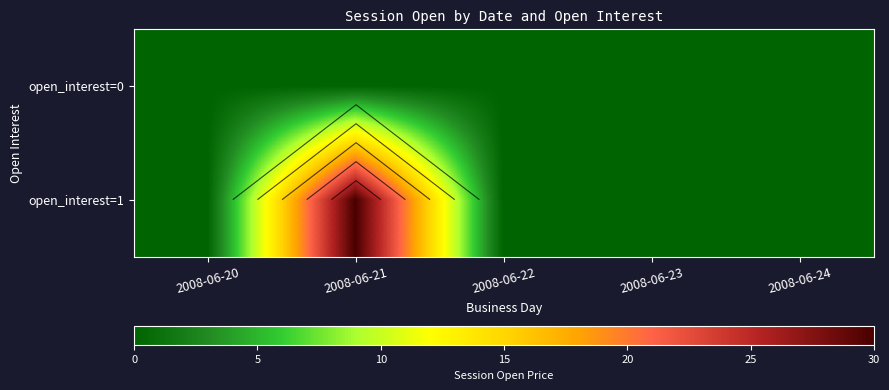

At which category is the sum across all series the highest?

2008-06-21